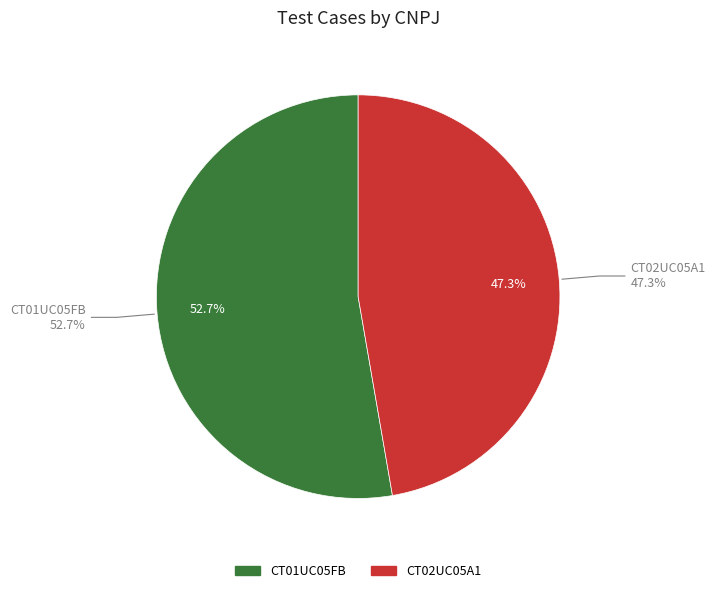

The CT02UC05A1 slice represents 37% of the pie. True or false?

False